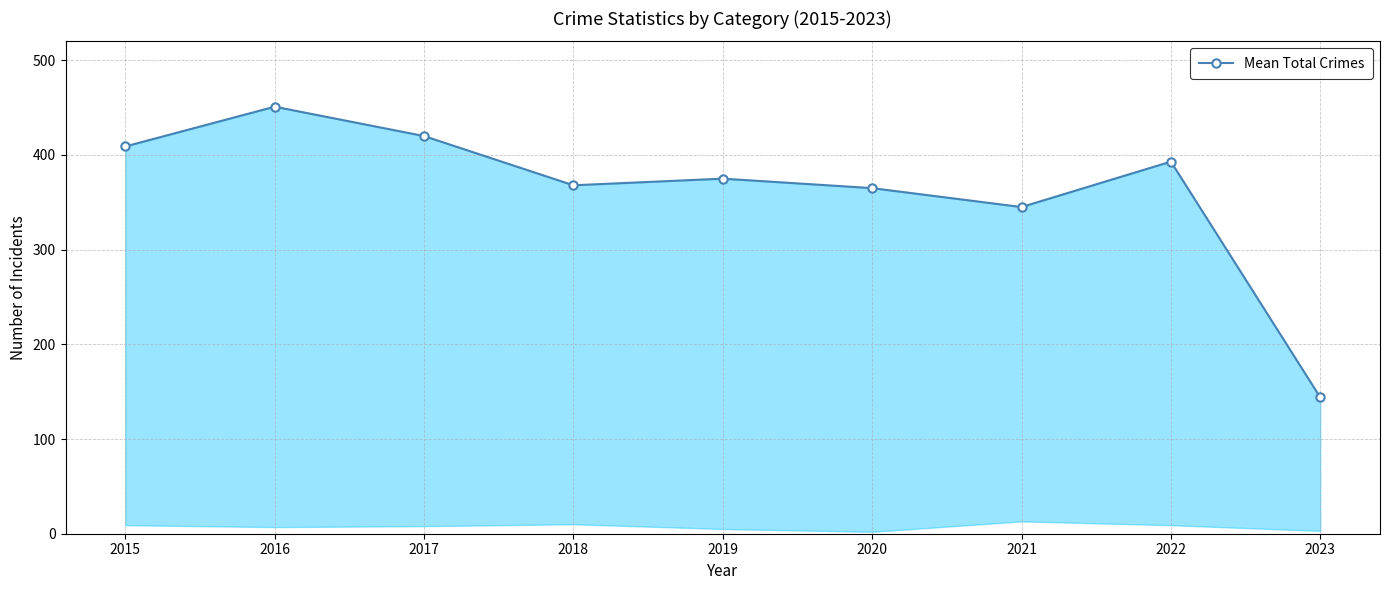

How many lines are shown in the chart?

1